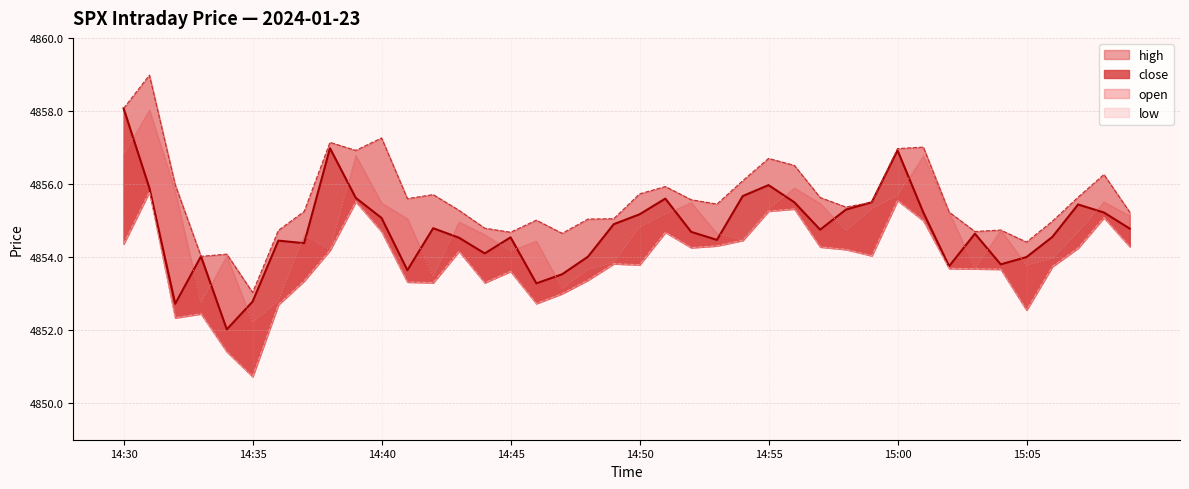

What is the label of the 22nd point from the left?

14:51